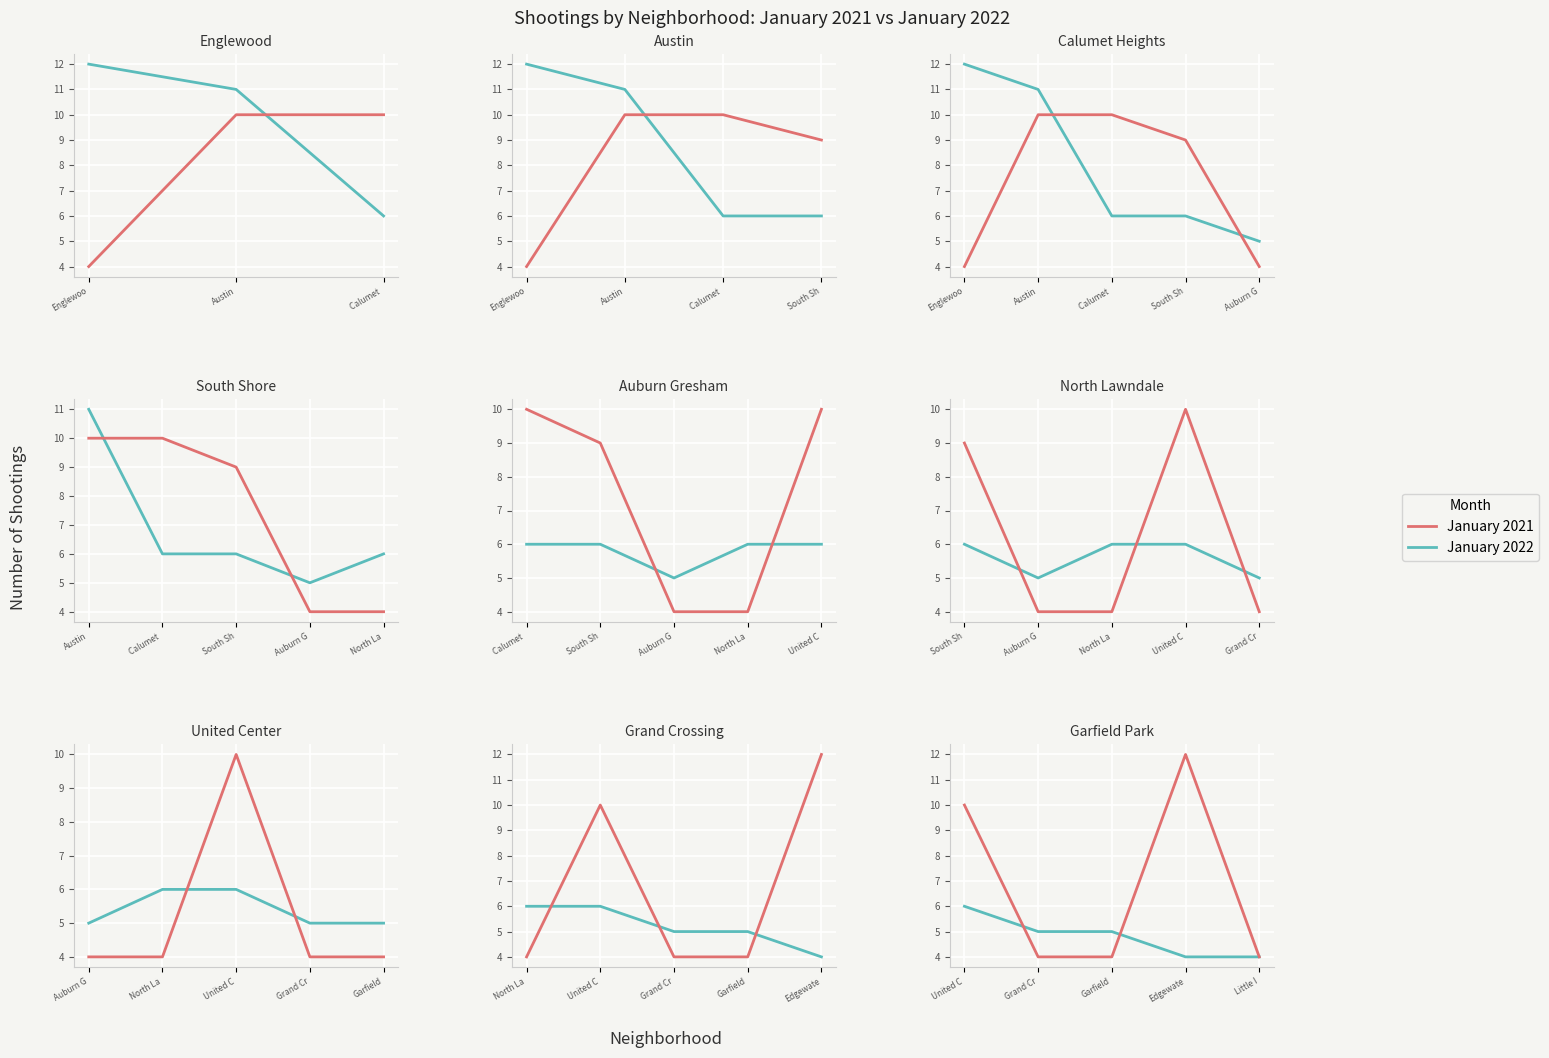

What is the difference between the January 2021 values at Grand Cr and United C?

6